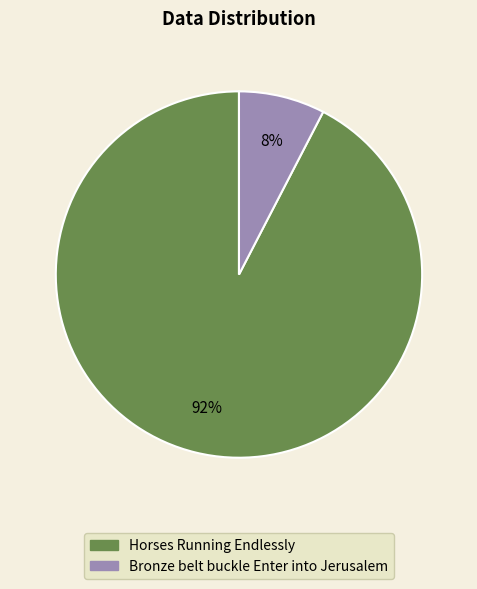

To the nearest percent, what is the average slice percentage?

50%